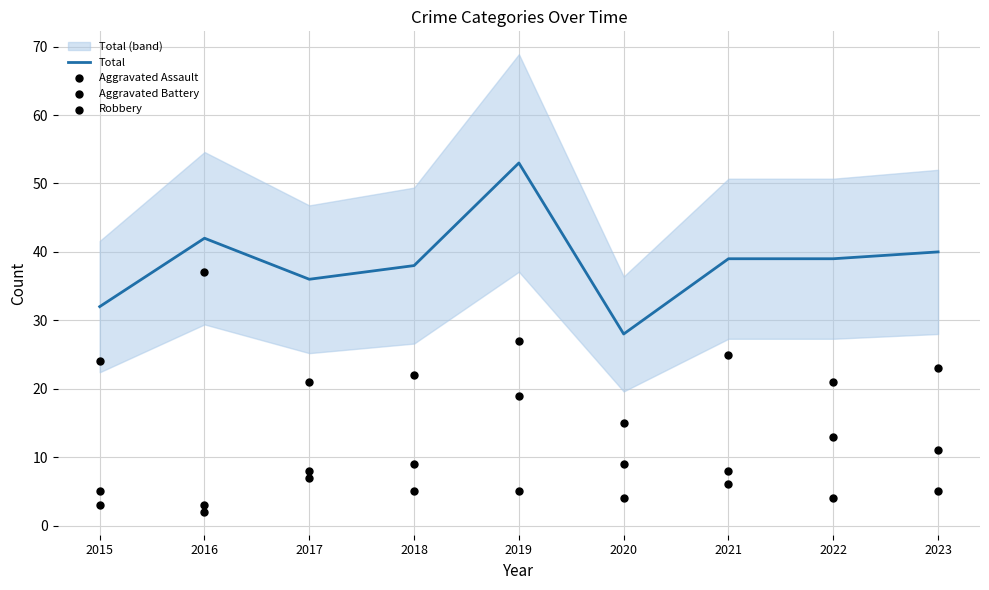

At which category is the sum across all series the highest?

2019